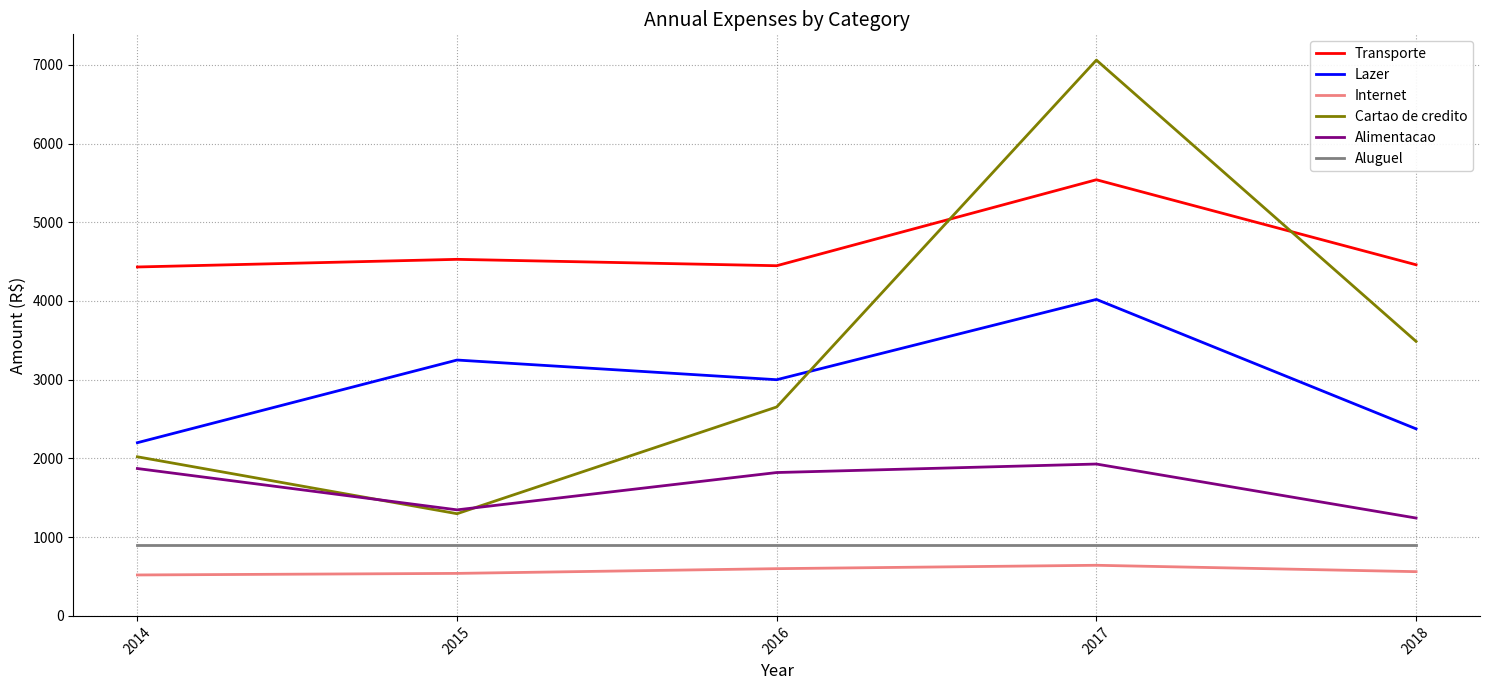

True or false: Internet has a value of 834 at 2015.

False